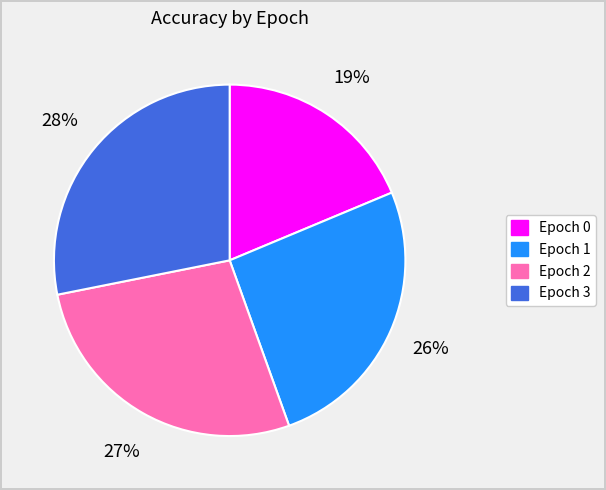

To the nearest percent, what is the difference between the largest and smallest slice percentages?

9%